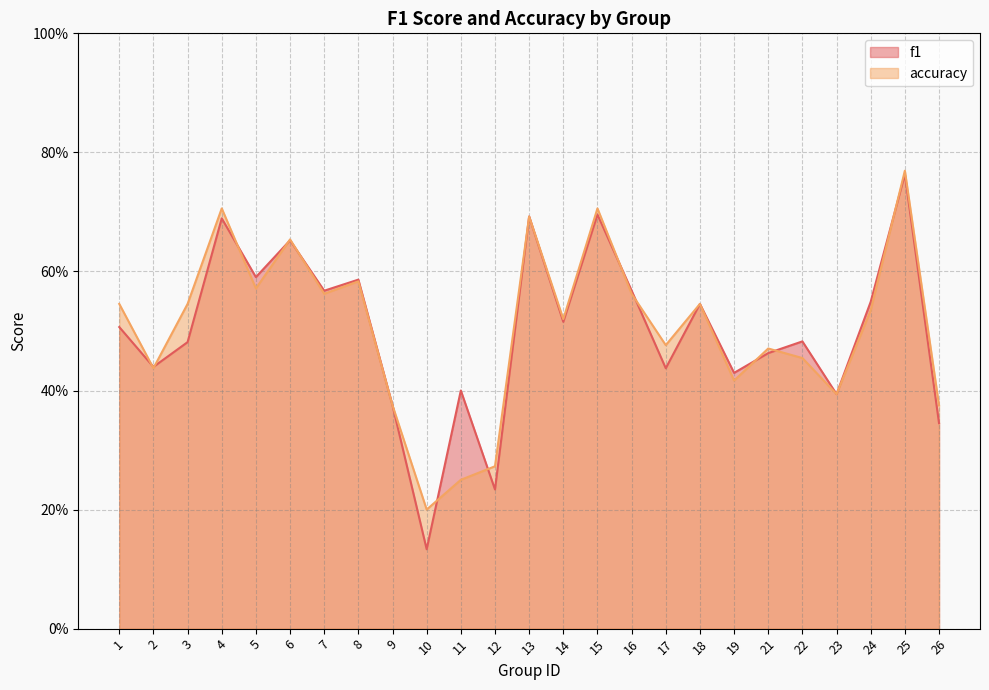

Reading left to right, transcribe all the data shown in this chart.

f1: 1=0.5	2=0.4	3=0.5	4=0.7	5=0.6	6=0.7	7=0.6	8=0.6	9=0.4	10=0.1	11=0.4	12=0.2	13=0.7	14=0.5	15=0.7	16=0.6	17=0.4	18=0.5	19=0.4	21=0.5	22=0.5	23=0.4	24=0.5	25=0.8	26=0.3
accuracy: 1=0.5	2=0.4	3=0.5	4=0.7	5=0.6	6=0.7	7=0.6	8=0.6	9=0.4	10=0.2	11=0.2	12=0.3	13=0.7	14=0.5	15=0.7	16=0.6	17=0.5	18=0.5	19=0.4	21=0.5	22=0.5	23=0.4	24=0.5	25=0.8	26=0.4